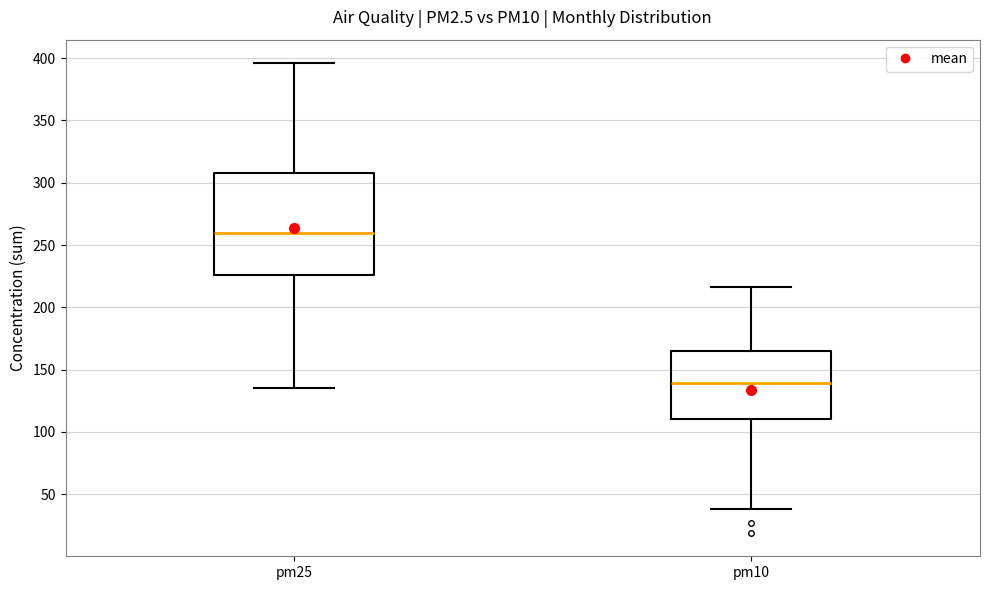

Comparing the boxes themselves (not the whiskers), which one is the tallest?

pm25